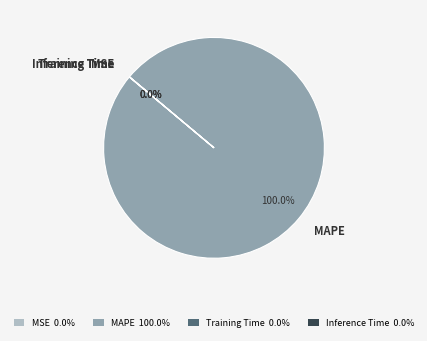

What is the majority slice?

MAPE